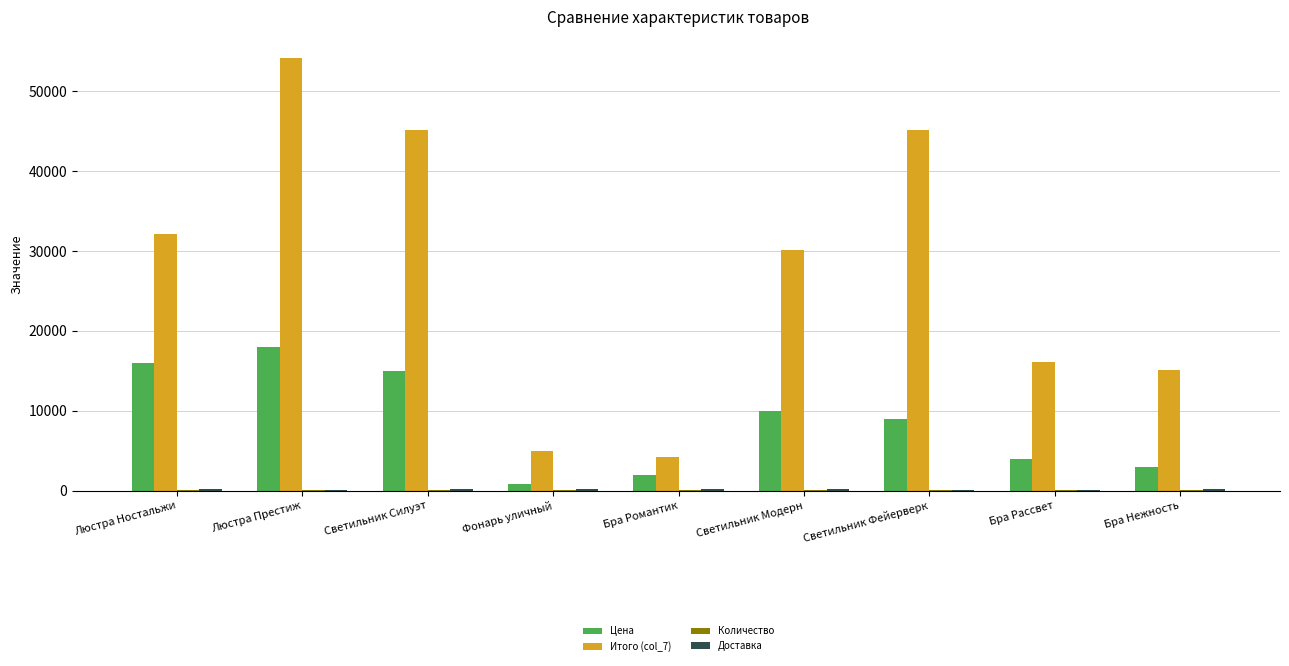

At which category is the sum across all series the highest?

Люстра Престиж